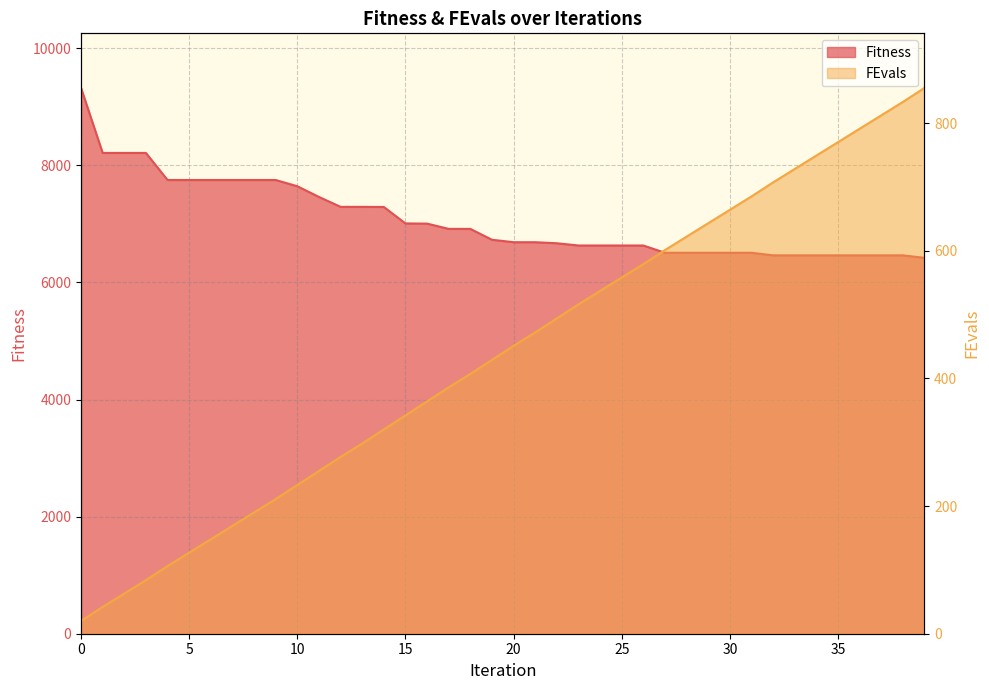

What is the average value of the FEvals series?

438.4